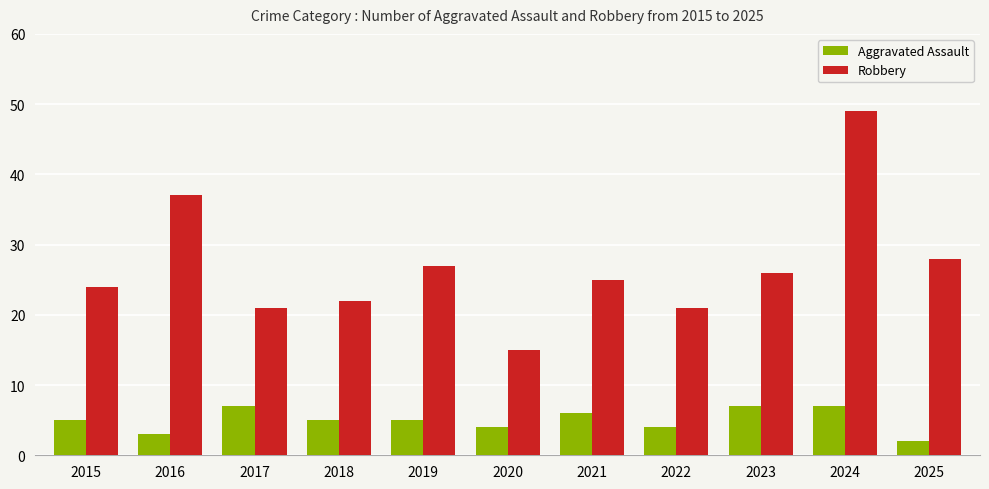

Reading left to right, extract all data points from this chart.

Aggravated Assault: 5	3	7	5	5	4	6	4	7	7	2
Robbery: 24	37	21	22	27	15	25	21	26	49	28